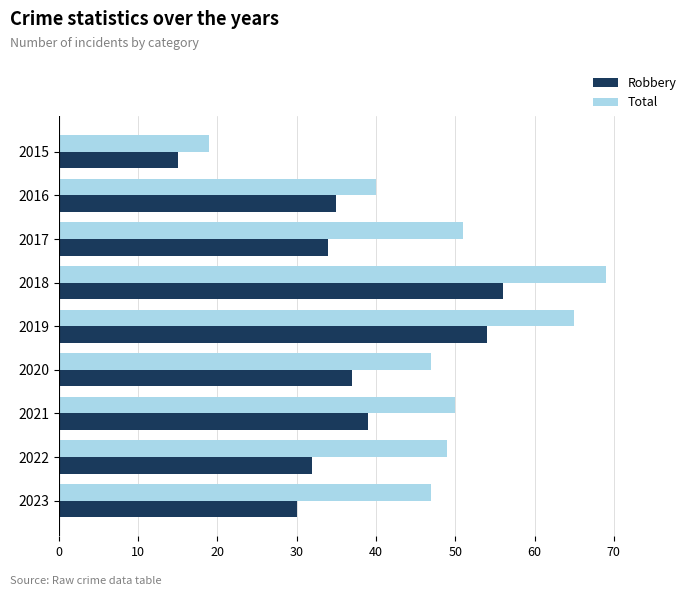

List the series in order of their peak value, highest first.

Total, Robbery